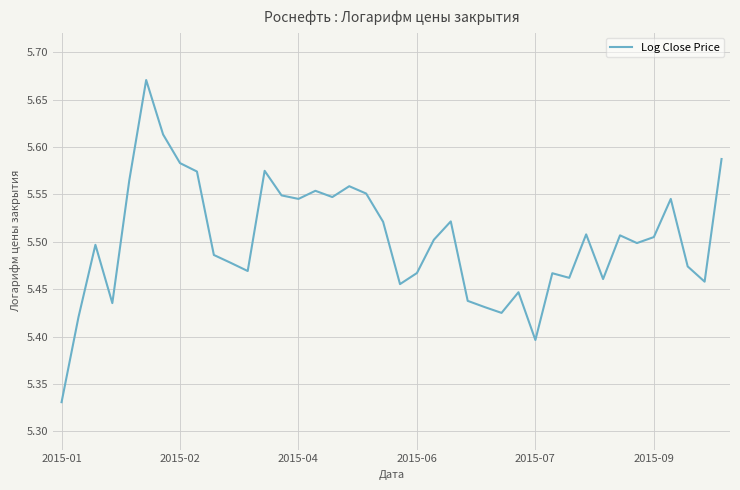

Reading left to right, extract all data points from this chart.

5.3	5.4	5.5	5.4	5.6	5.7	5.6	5.6	5.6	5.5	5.5	5.5	5.6	5.5	5.5	5.6	5.5	5.6	5.6	5.5	5.5	5.5	5.5	5.5	5.4	5.4	5.4	5.4	5.4	5.5	5.5	5.5	5.5	5.5	5.5	5.5	5.5	5.5	5.5	5.6